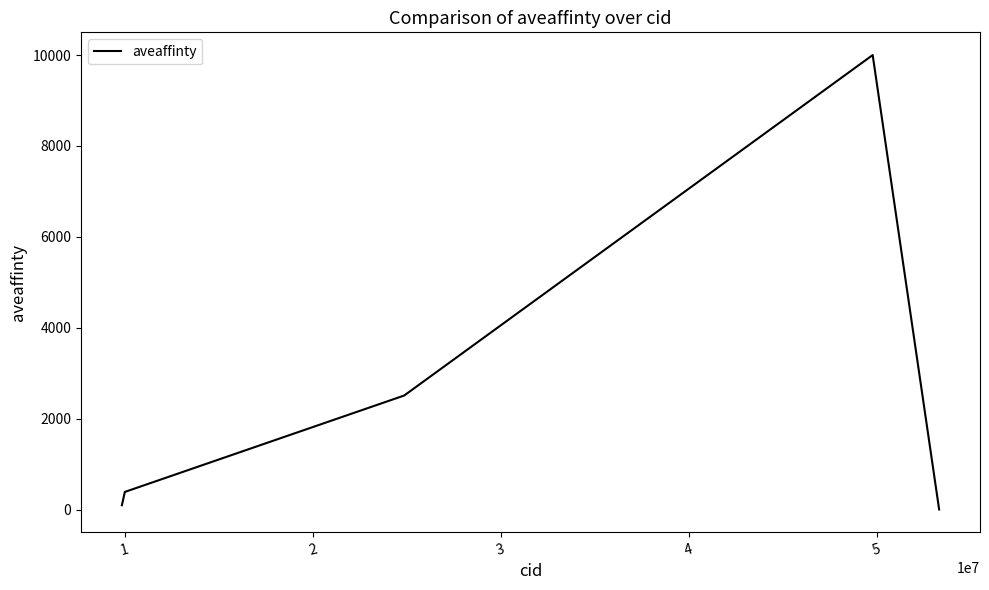

What is the difference between the maximum and minimum values?

9994.0